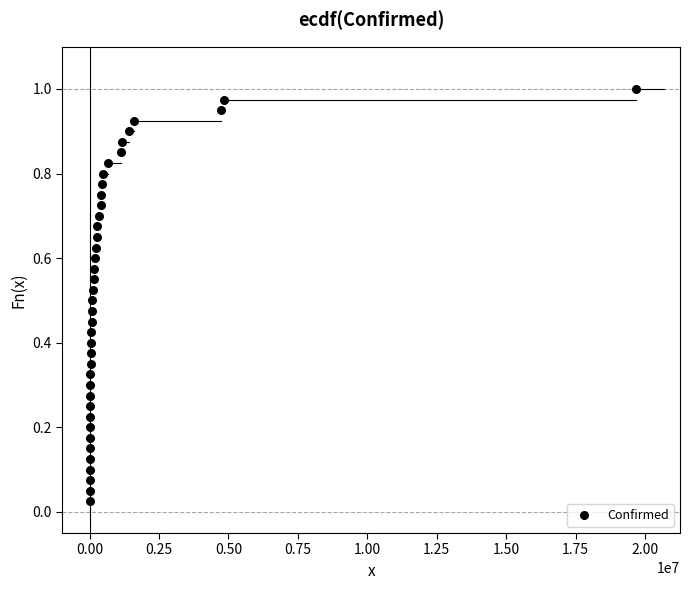

What is the range of X values (max minus min)?

19688342.0